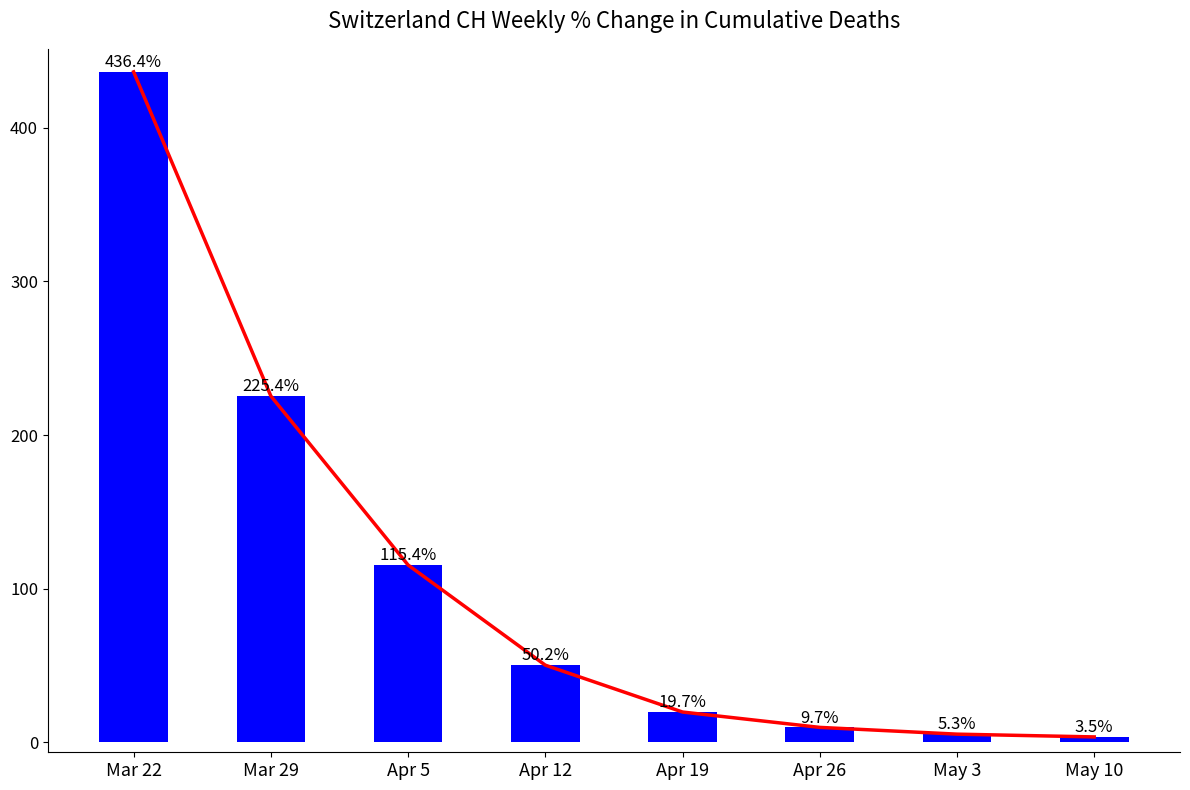

List the labels in order of value, smallest first.

May 10, May 3, Apr 26, Apr 19, Apr 12, Apr 5, Mar 29, Mar 22